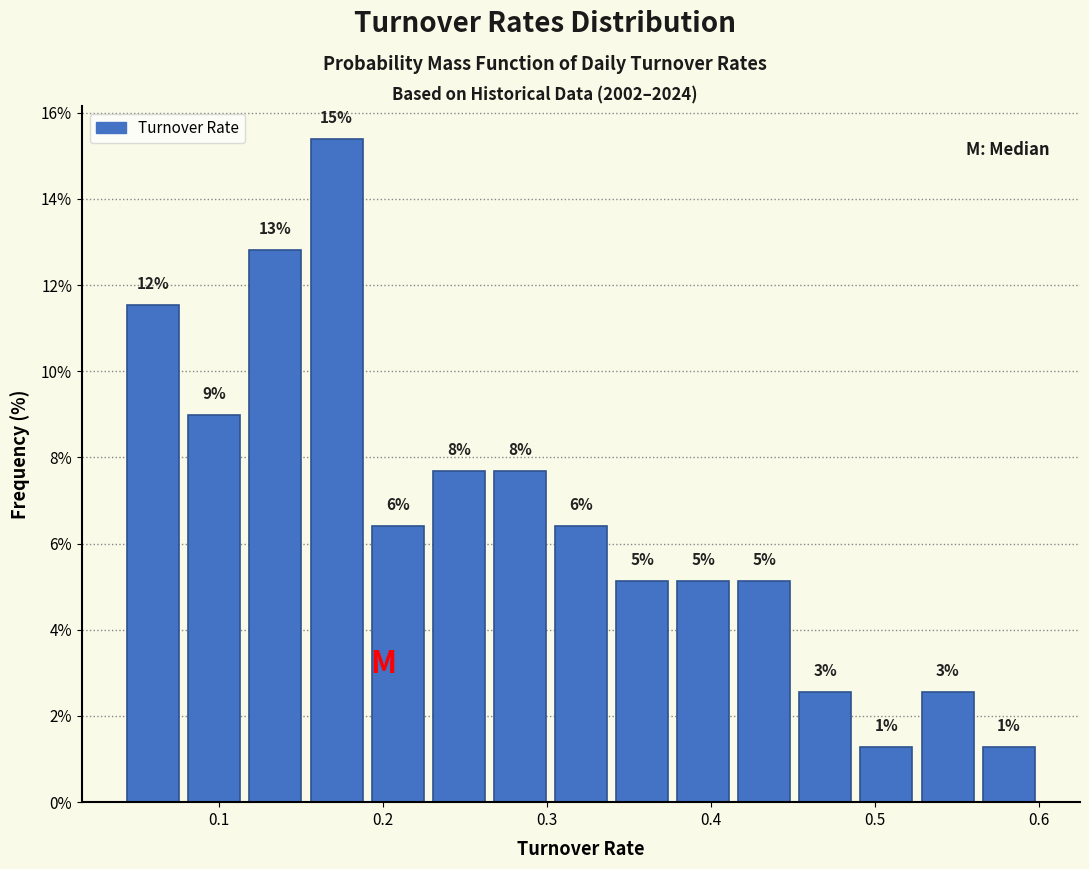

Read against the x-axis, roughly where is the centre of the tallest bar?

0.17